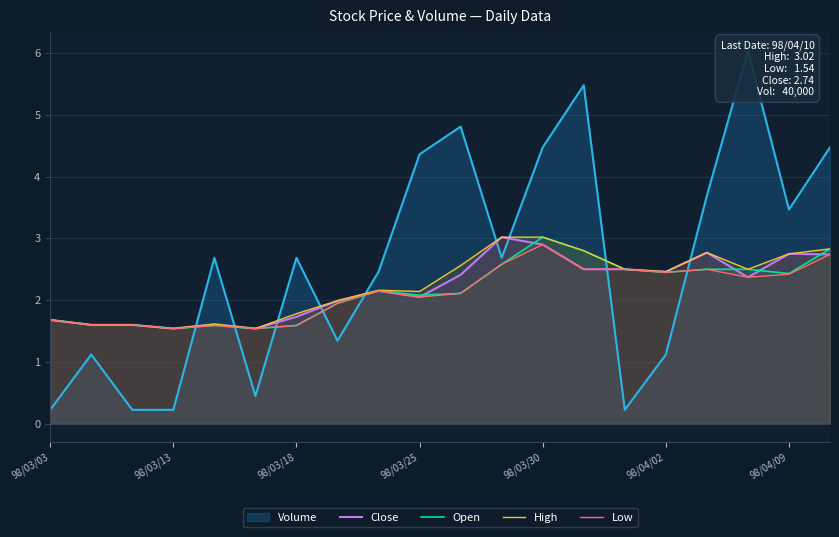

Does the chart display data point markers on the line(s)?

No